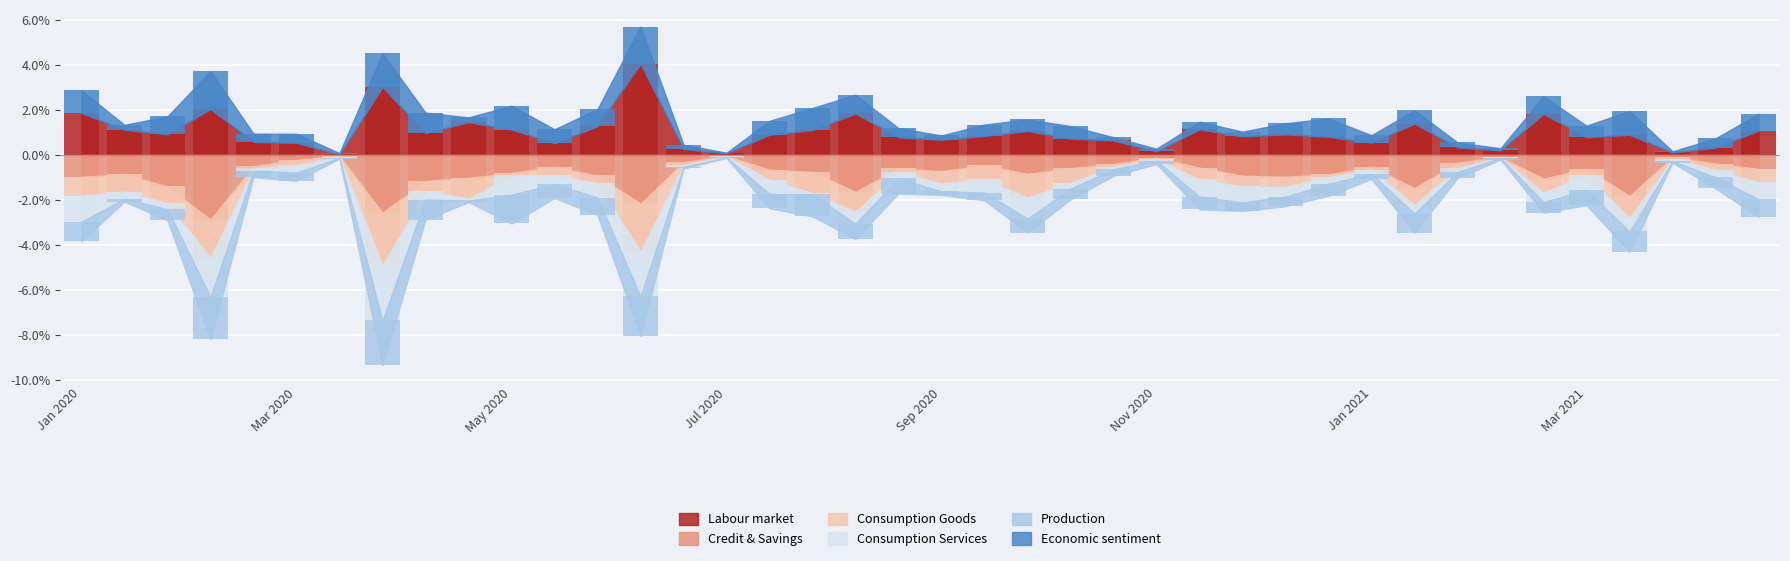

Does the chart contain stacked bars?

No